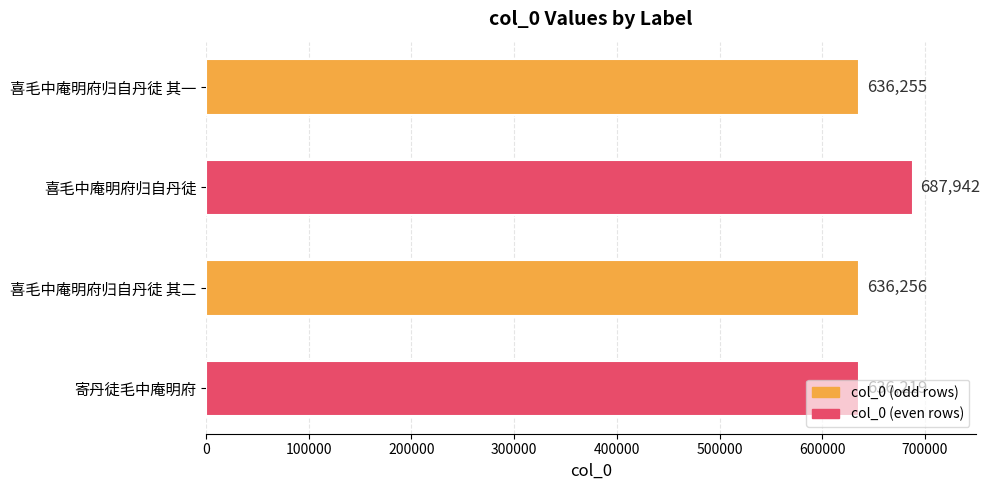

How many series are shown in this chart?

1